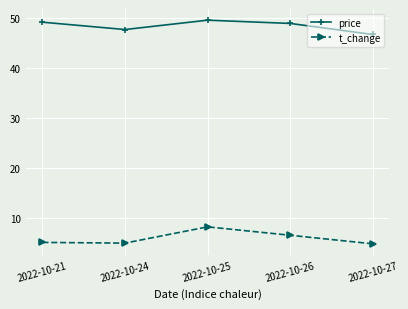

How many lines are shown in the chart?

2